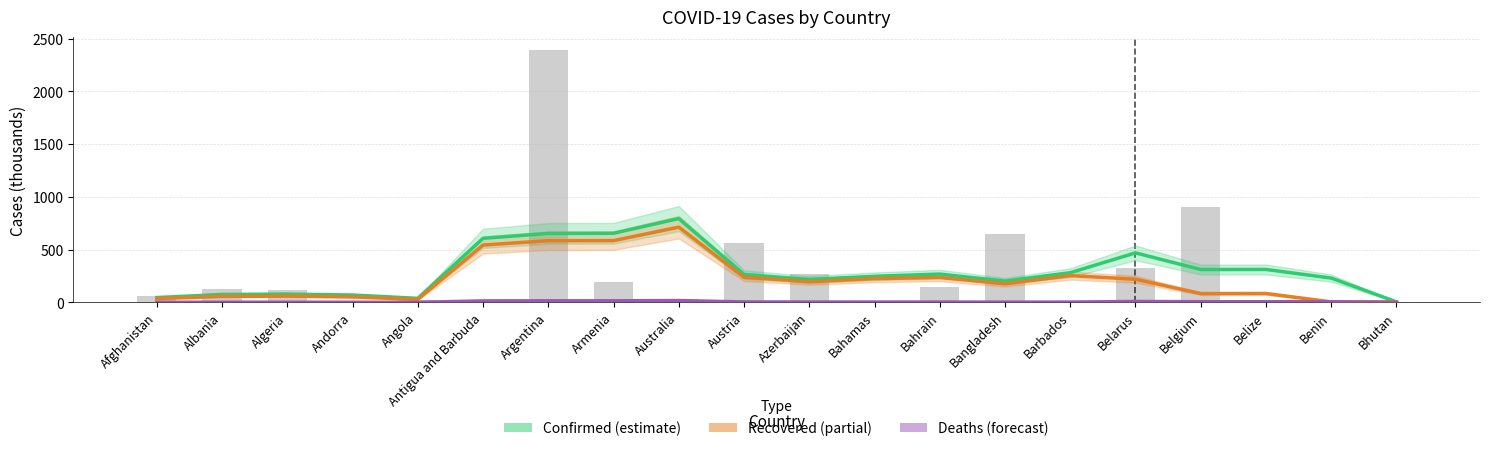

How many categories are shown in the chart?

20